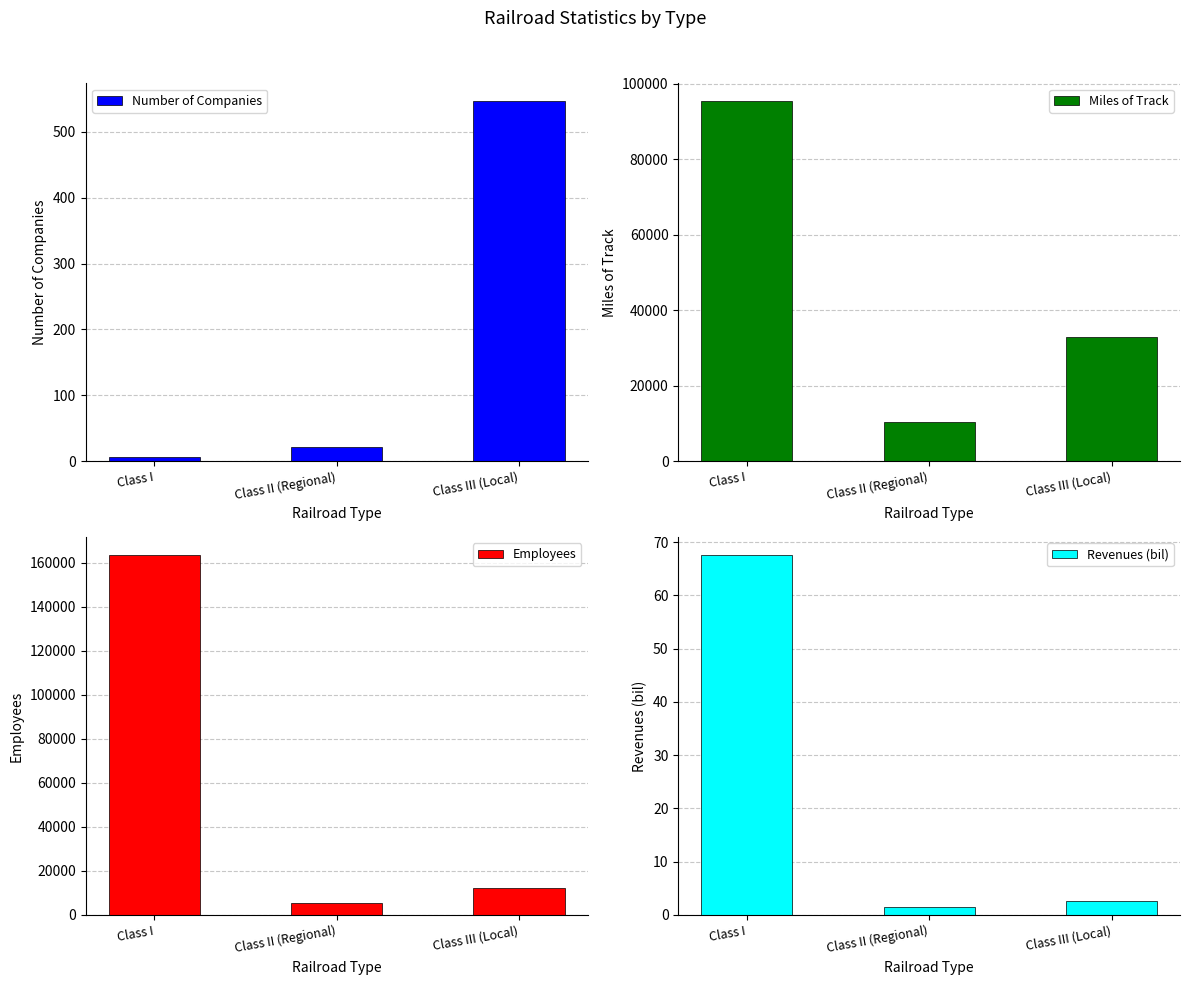

What position from the right is Class I?

3